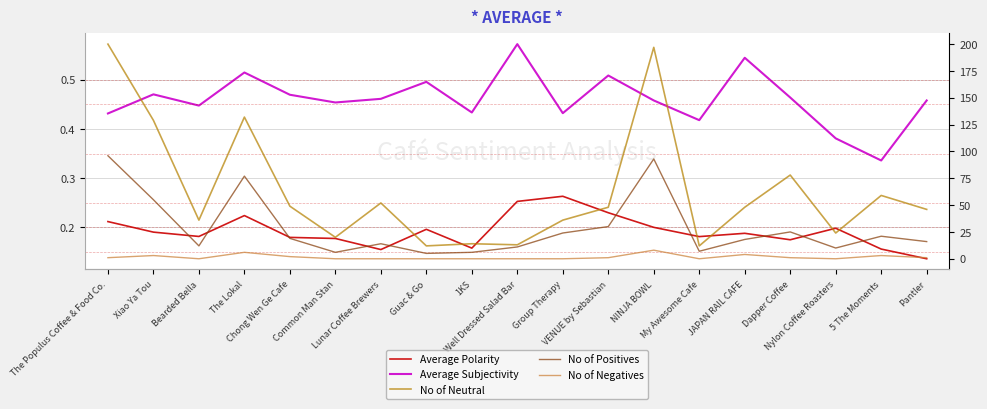

At which label does No of Neutral reach its peak?

The Populus Coffee & Food Co.